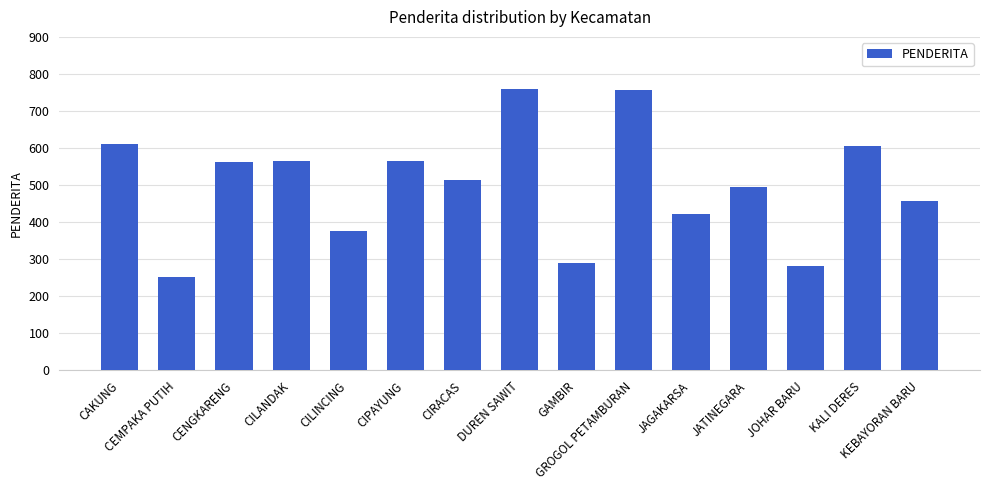

What position from the left is JATINEGARA?

12